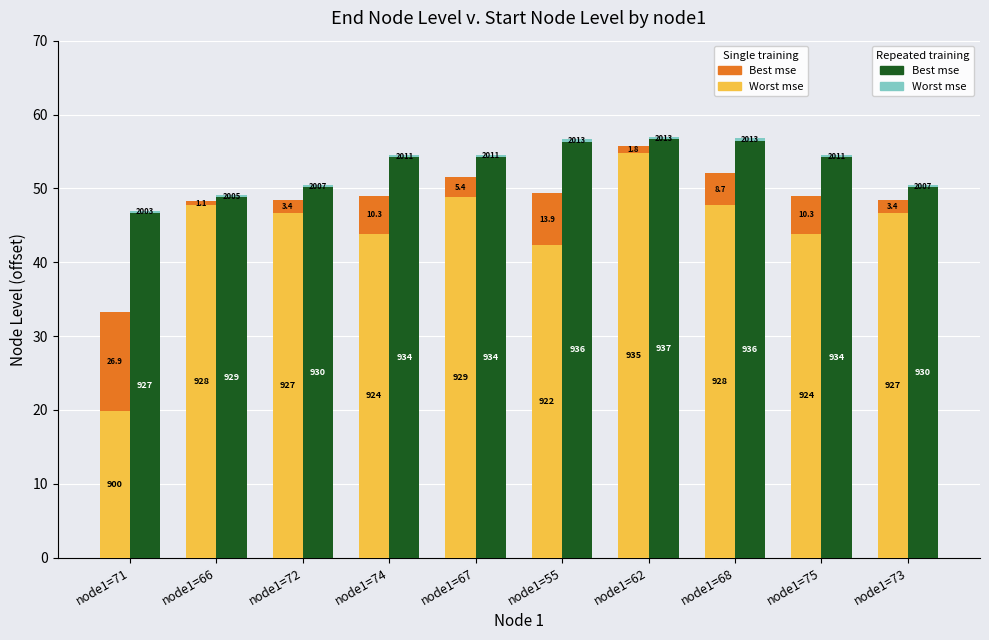

What value does the Worst mse series have at node1=66?

0.5